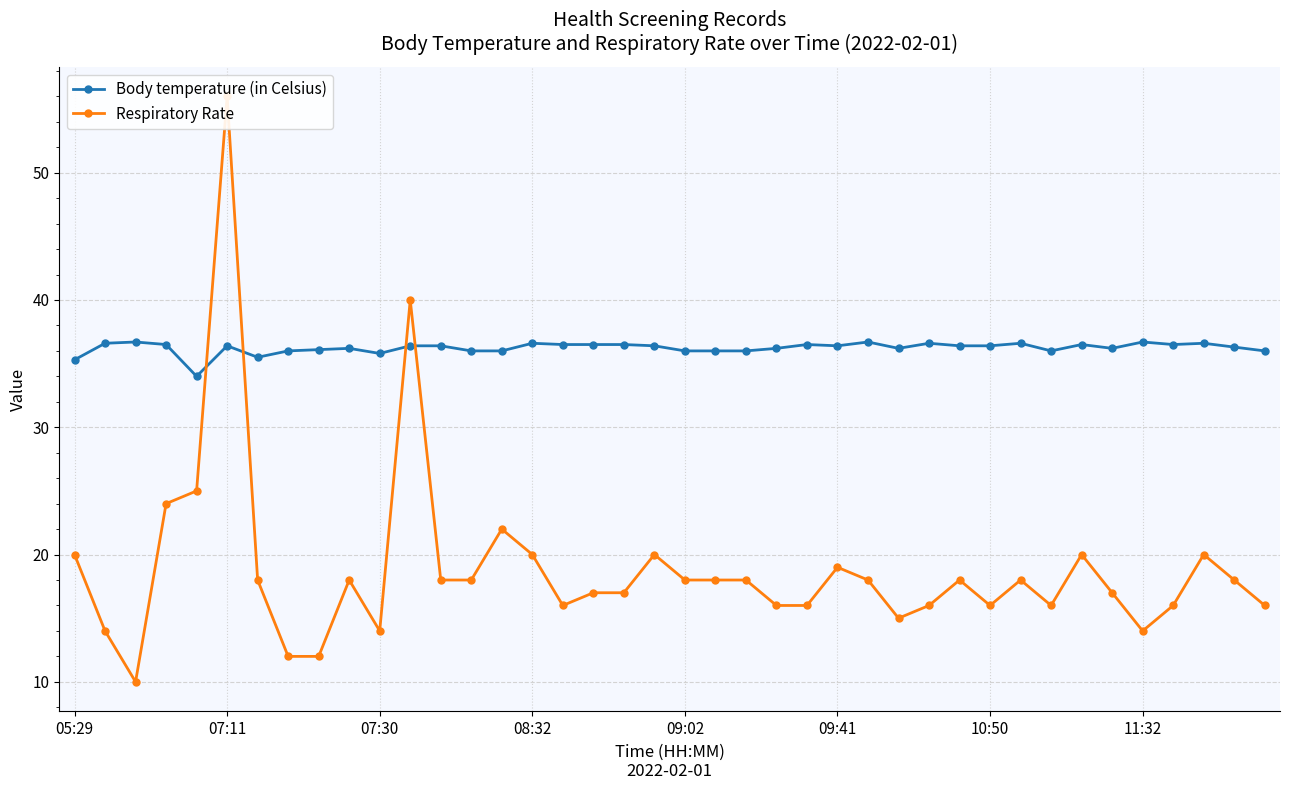

How many intersections are there between Respiratory Rate and Body temperature (in Celsius)?

4